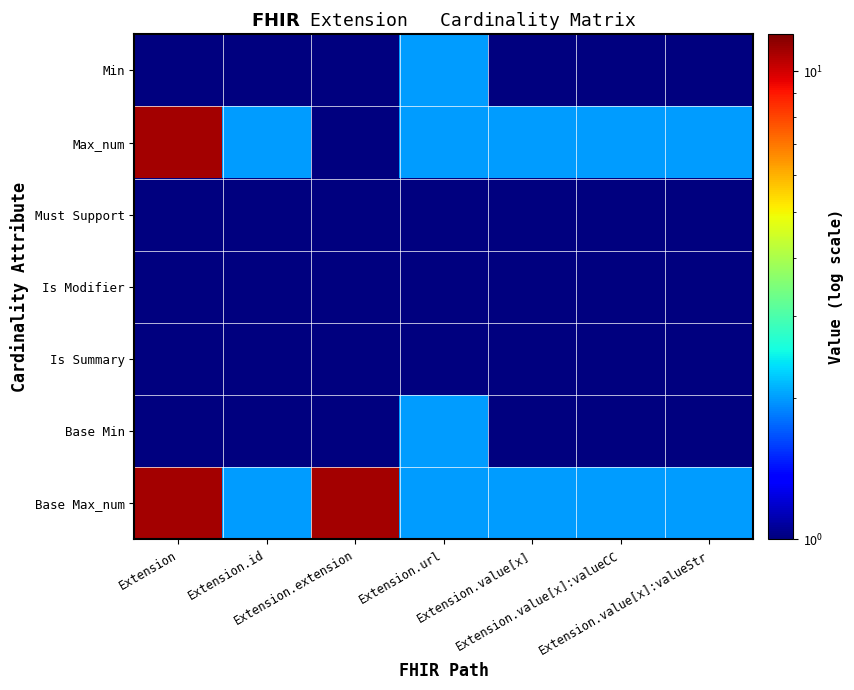

Between Extension.id and Extension.extension, which is larger?

Extension.id